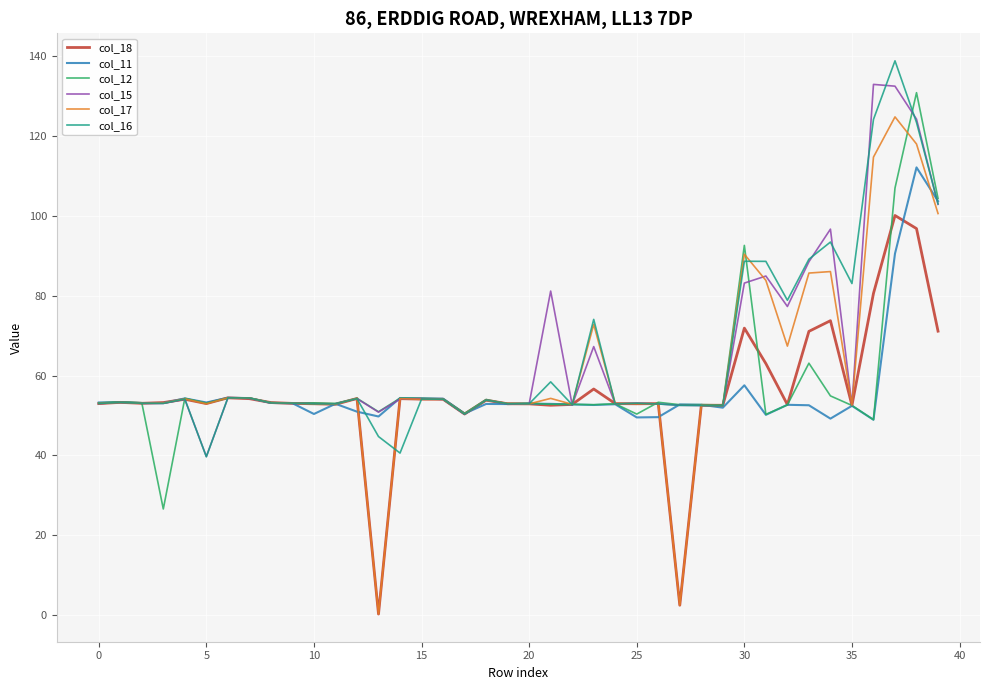

What is the highest value of the col_12 series?

130.9